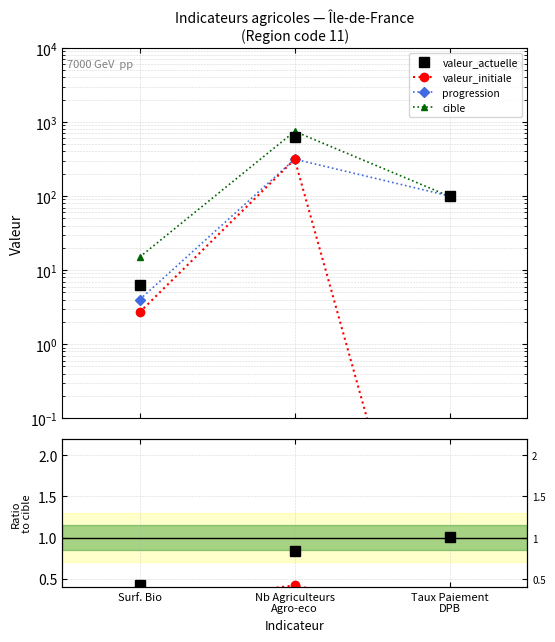

Reading left to right, list all the values displayed in this chart.

valeur_actuelle: 6.3	629.0	99.5
valeur_initiale: 2.7	314.0	0.0
progression: 4.0	315.0	100.0
cible: 15.0	748.0	99.0
valeur_actuelle / cible: 0.4	0.8	1.0
valeur_initiale / cible: 0.2	0.4	0.0